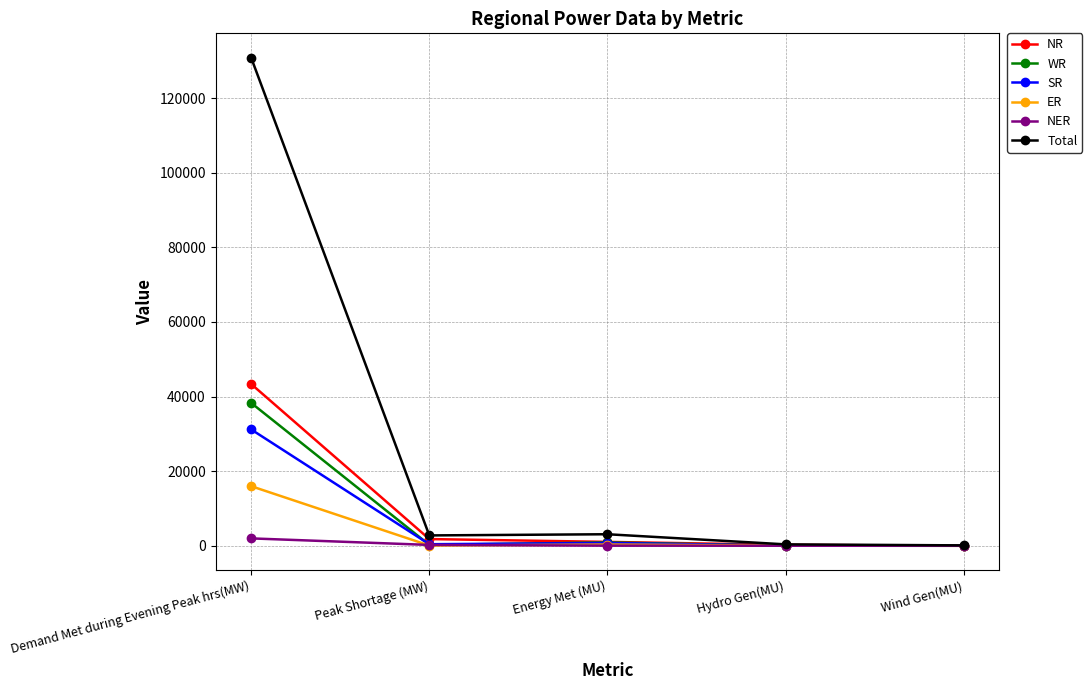

What is the highest value of the ER series?

15983